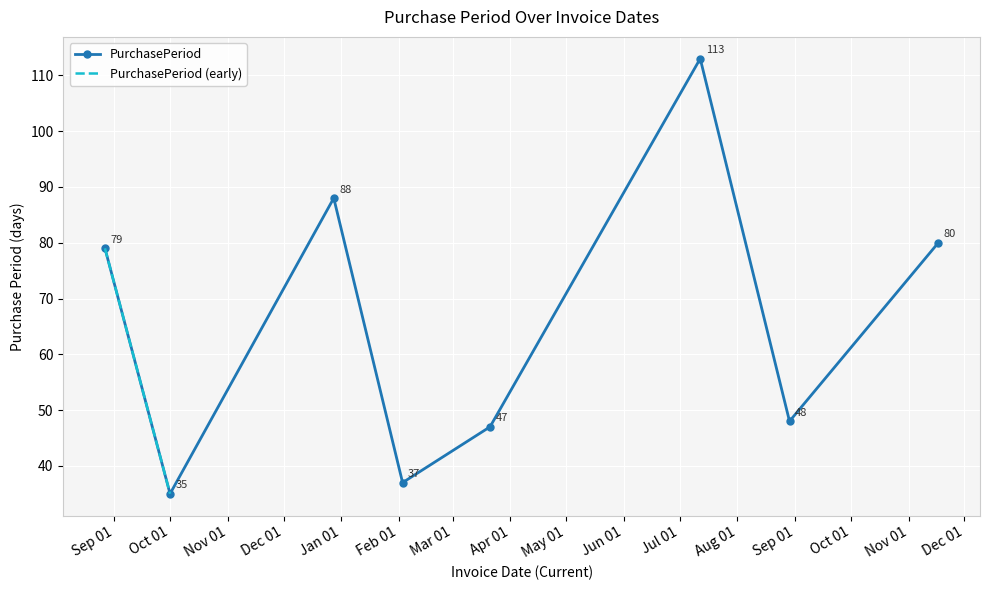

What is the change in value from 2015-12-28 to 2016-02-03?

-51